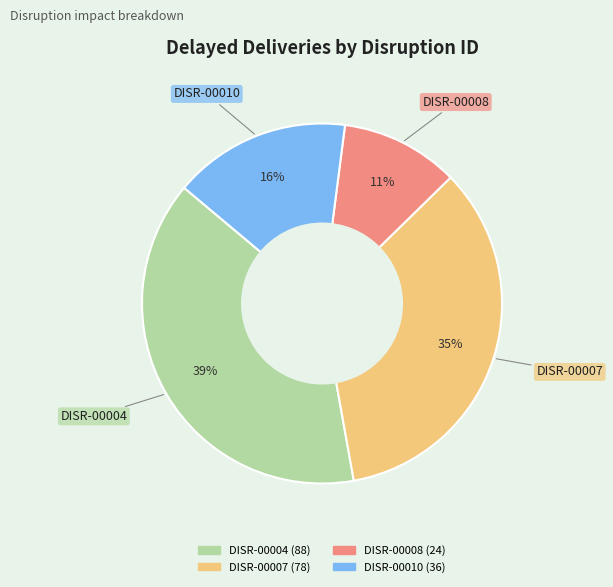

What is the ratio of the value at DISR-00007 to the value at DISR-00010?

2.2